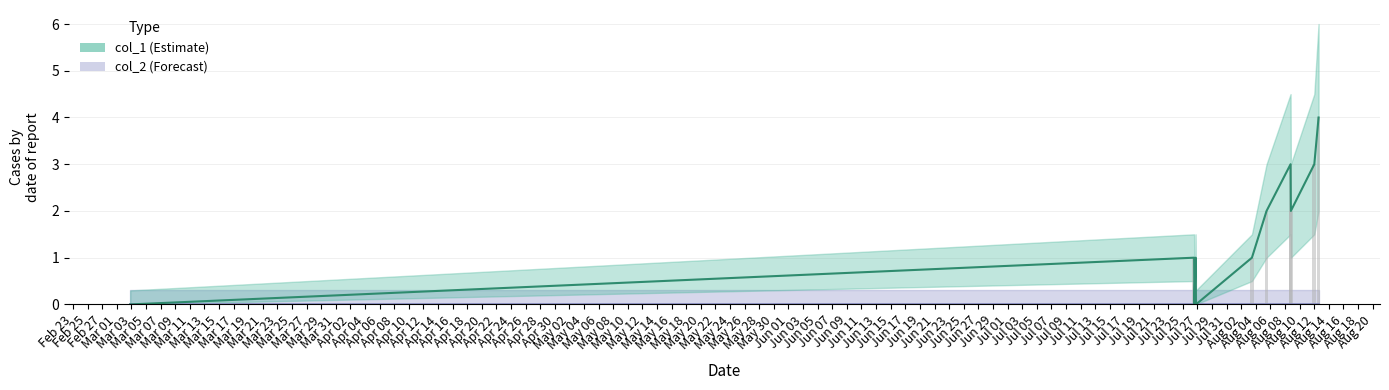

What is the maximum value shown in the chart?

4